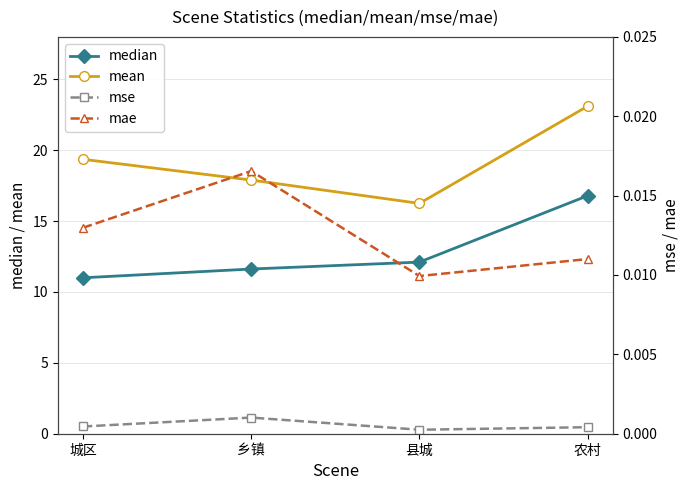

True or false: mae has more than 1 interior local peaks.

False